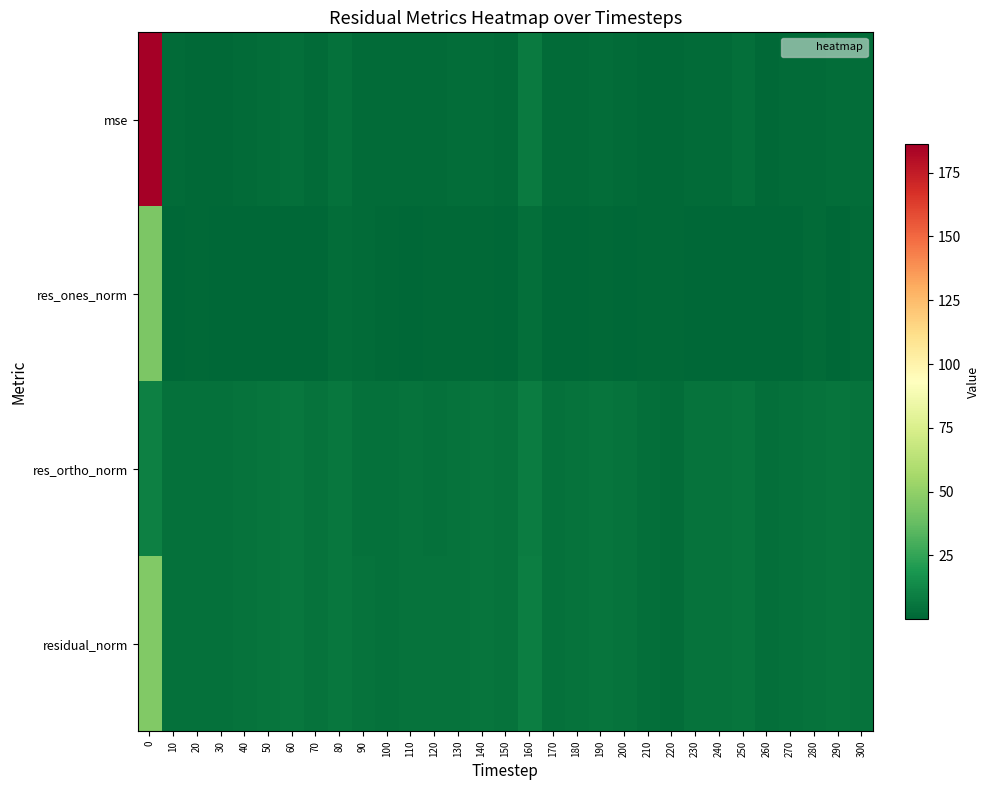

Reading left to right, transcribe all the data shown in this chart.

mse: 0=186.0	10=1.7	20=1.3	30=1.3	40=1.9	50=2.6	60=3.6	70=1.9	80=3.8	90=1.9	100=1.5	110=2.0	120=1.8	130=2.3	140=2.5	150=1.8	160=7.7	170=1.7	180=1.8	190=2.9	200=1.9	210=1.1	220=0.8	230=1.9	240=2.1	250=3.0	260=1.0	270=1.7	280=2.0	290=2.5	300=2.3
res_ones_norm: 0=44.1	10=0.4	20=0.9	30=0.6	40=0.2	50=0.1	60=0.6	70=0.2	80=2.5	90=1.5	100=0.8	110=0.5	120=1.3	130=1.0	140=0.8	150=0.3	160=3.6	170=0.3	180=0.5	190=1.2	200=0.6	210=1.1	220=0.9	230=0.5	240=0.8	250=0.5	260=0.3	270=0.4	280=1.6	290=0.1	300=1.9
res_ortho_norm: 0=10.2	10=4.3	20=3.7	30=3.7	40=4.6	50=5.3	60=6.2	70=4.6	80=6.0	90=4.3	100=4.0	110=4.7	120=4.3	130=5.0	140=5.2	150=4.4	160=8.4	170=4.3	180=4.5	190=5.5	200=4.6	210=3.3	220=2.8	230=4.5	240=4.7	250=5.7	260=3.3	270=4.3	280=4.5	290=5.2	300=4.6
residual_norm: 0=45.2	10=4.3	20=3.8	30=3.8	40=4.6	50=5.3	60=6.3	70=4.6	80=6.5	90=4.5	100=4.1	110=4.7	120=4.5	130=5.1	140=5.3	150=4.4	160=9.2	170=4.4	180=4.5	190=5.6	200=4.6	210=3.4	220=2.9	230=4.5	240=4.8	250=5.8	260=3.3	270=4.3	280=4.7	290=5.2	300=5.0